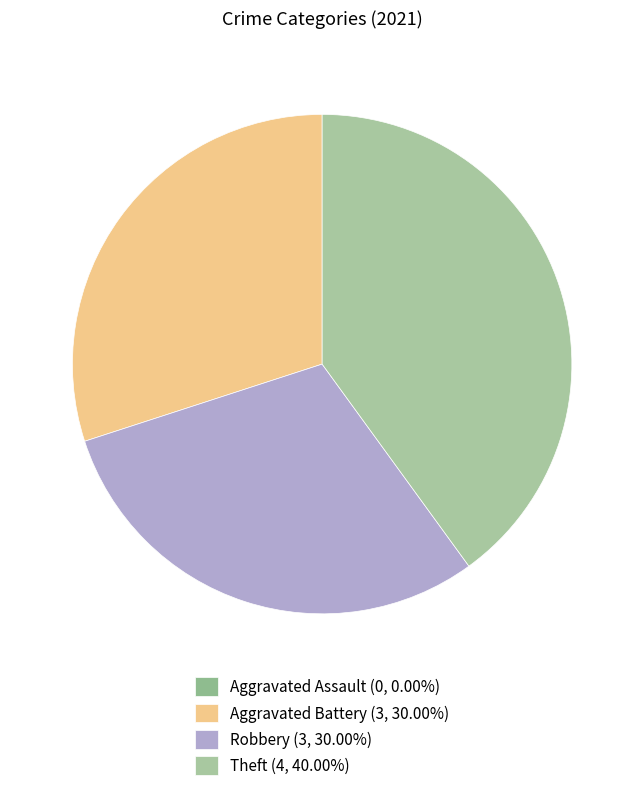

Approximately how many times larger is the value at Aggravated Battery compared to Theft?

0.8